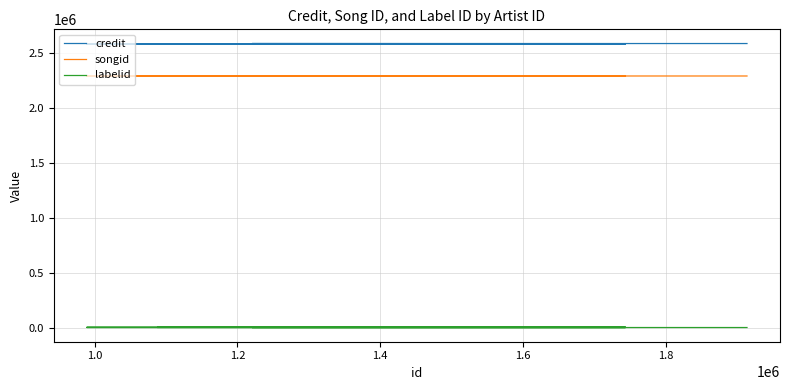

What is the sum of all labelid values?

7818